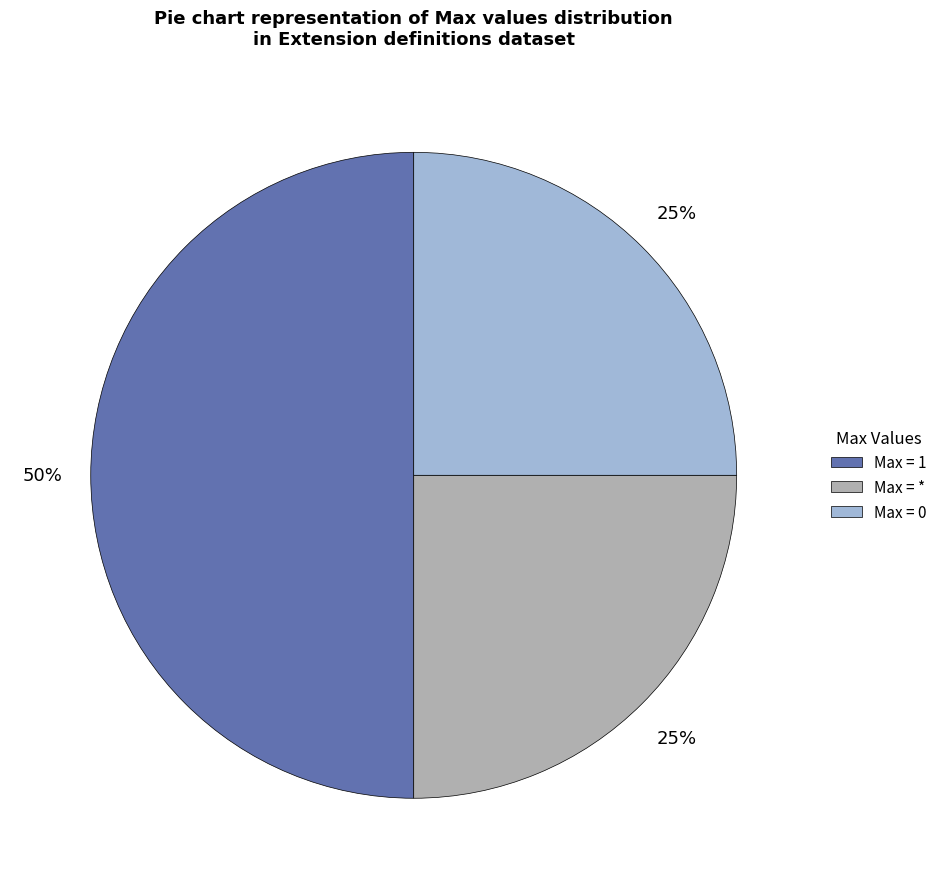

How many segments does this pie chart have?

3